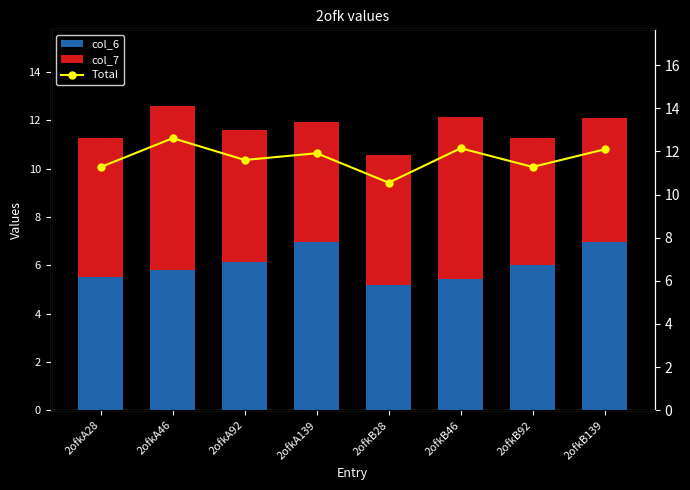

How many values in the col_7 series are below 5?

1